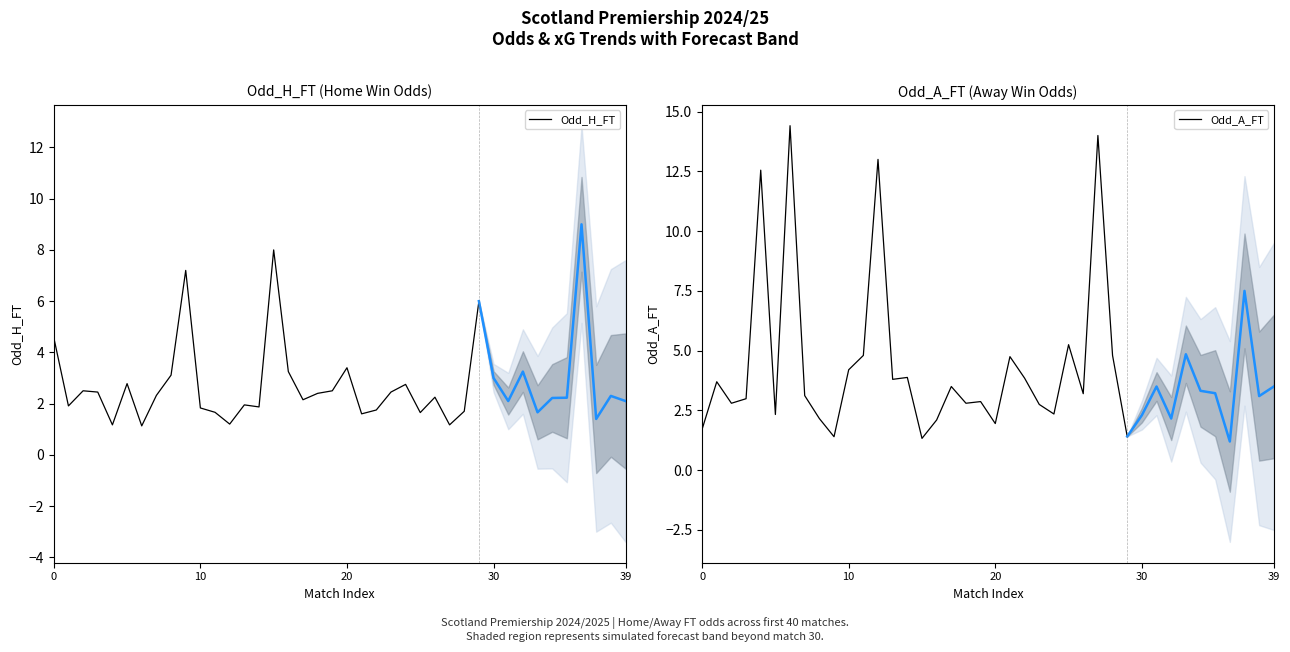

What is the value of the Odd_A_FT point at the 9th from the left?

2.2